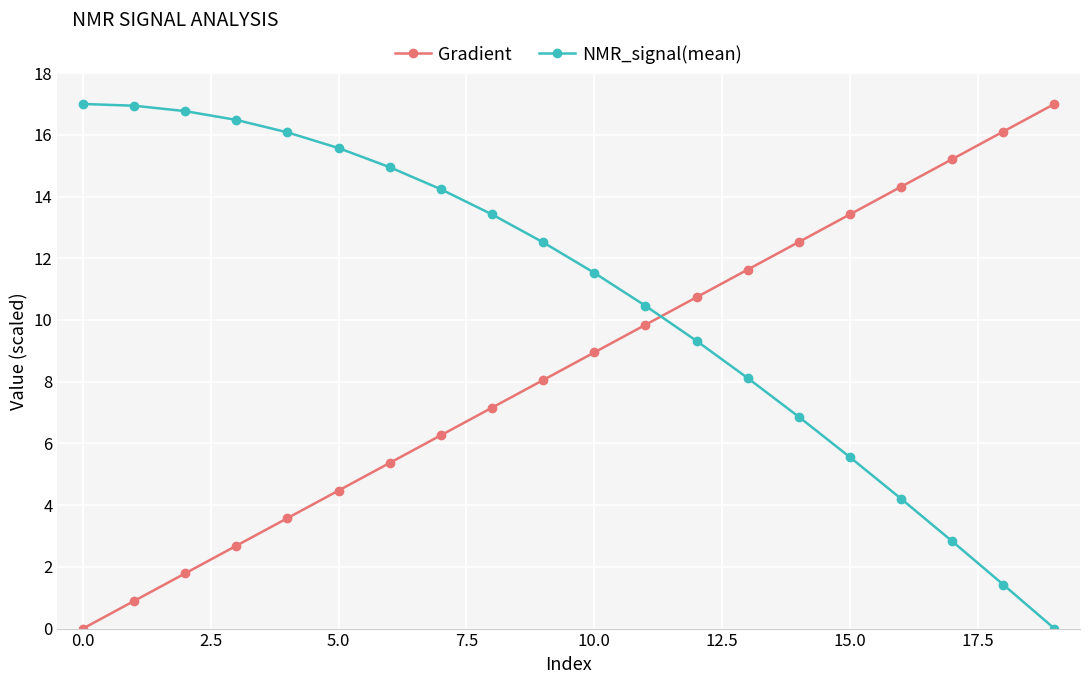

True or false: Gradient and NMR_signal(mean) cross at least once.

True